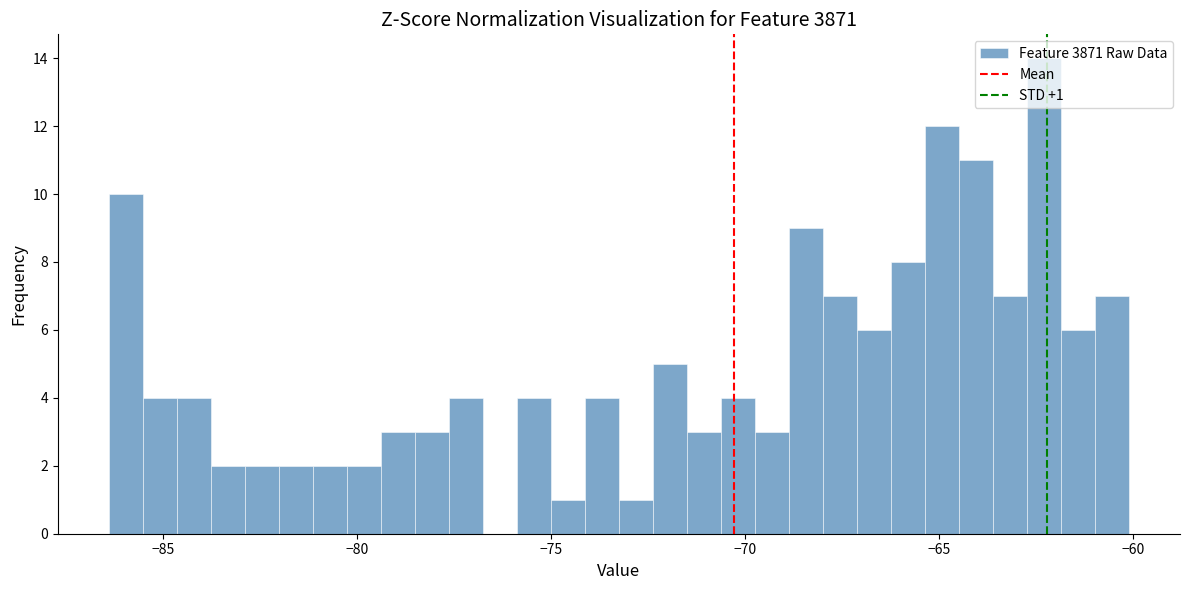

Around what value on the x-axis is the tallest bar? Give the approximate position of its centre, as read against the axis.

-62.5